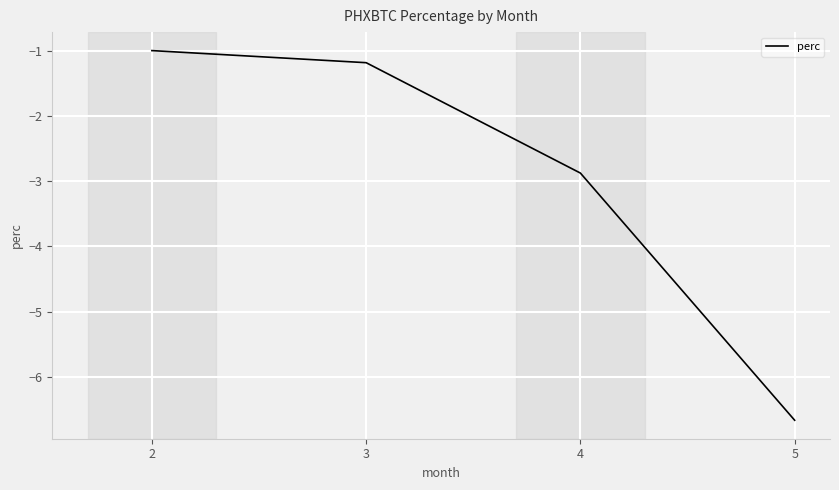

True or false: there are more than 0 points higher than both neighbors.

False